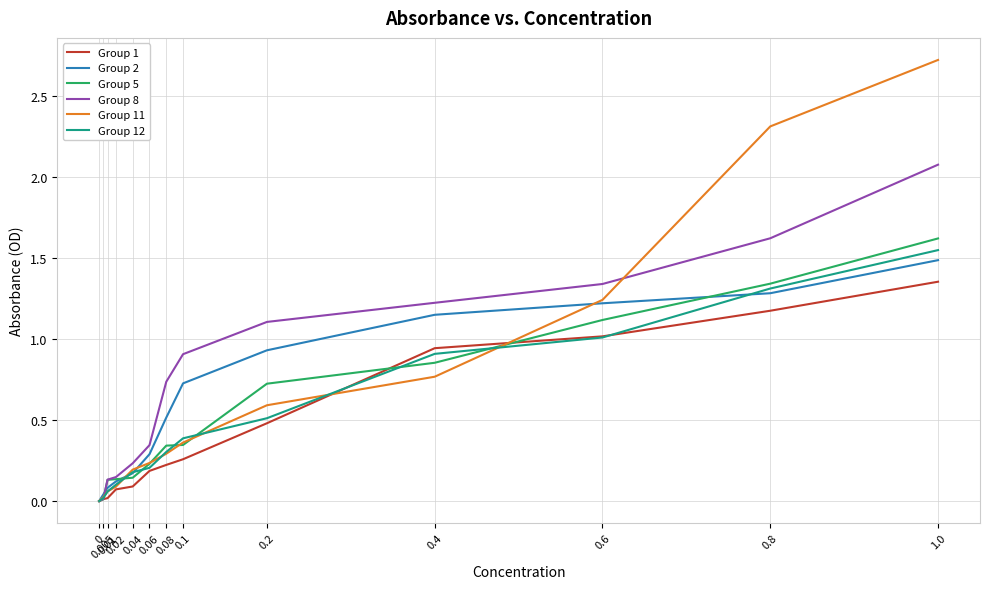

What is the sum of all Group 5 values?

7.0